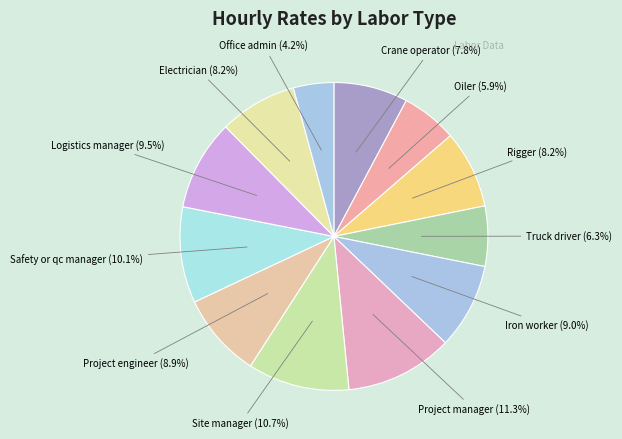

The Truck driver slice represents 1% of the pie. True or false?

False